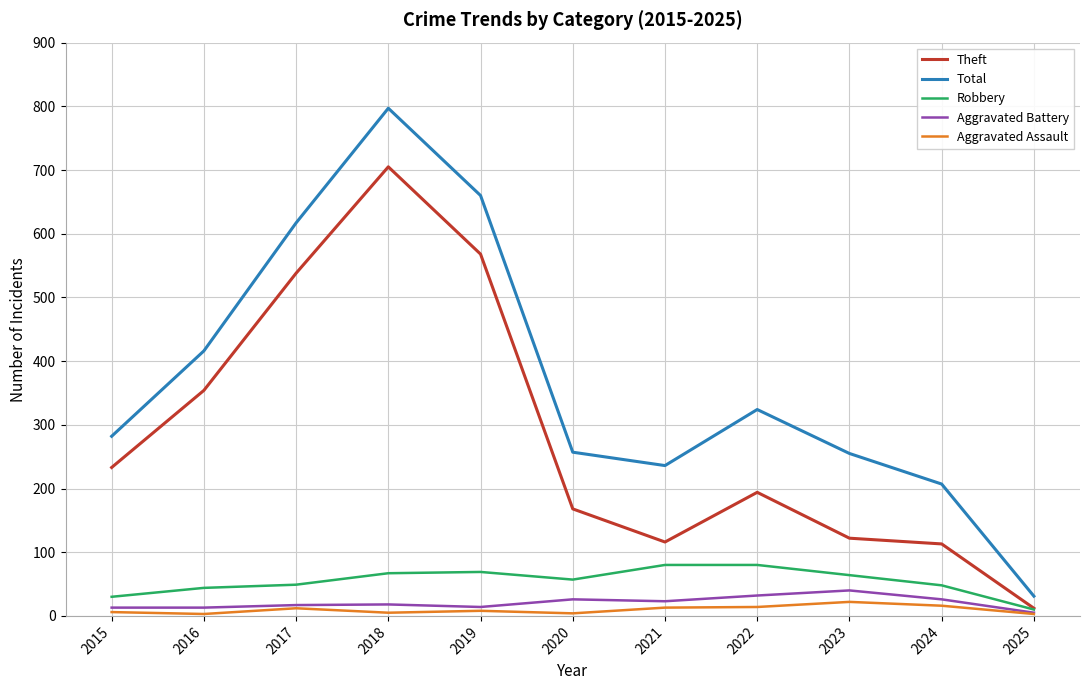

What is the average value of the Aggravated Battery series?

21